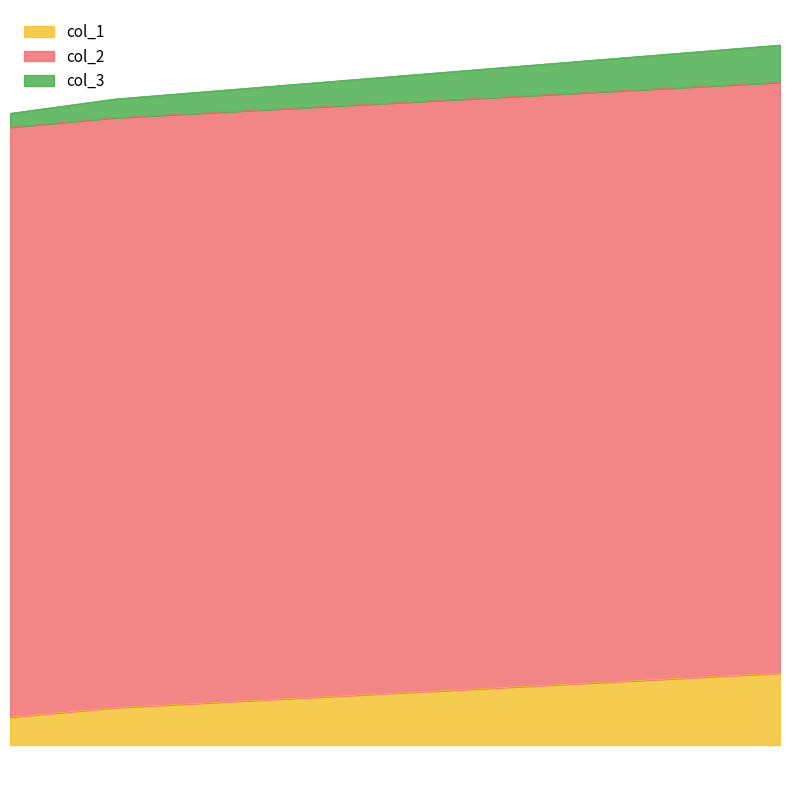

The value of col_1 at 0.07619047619047647 is 0.2. True or false?

False